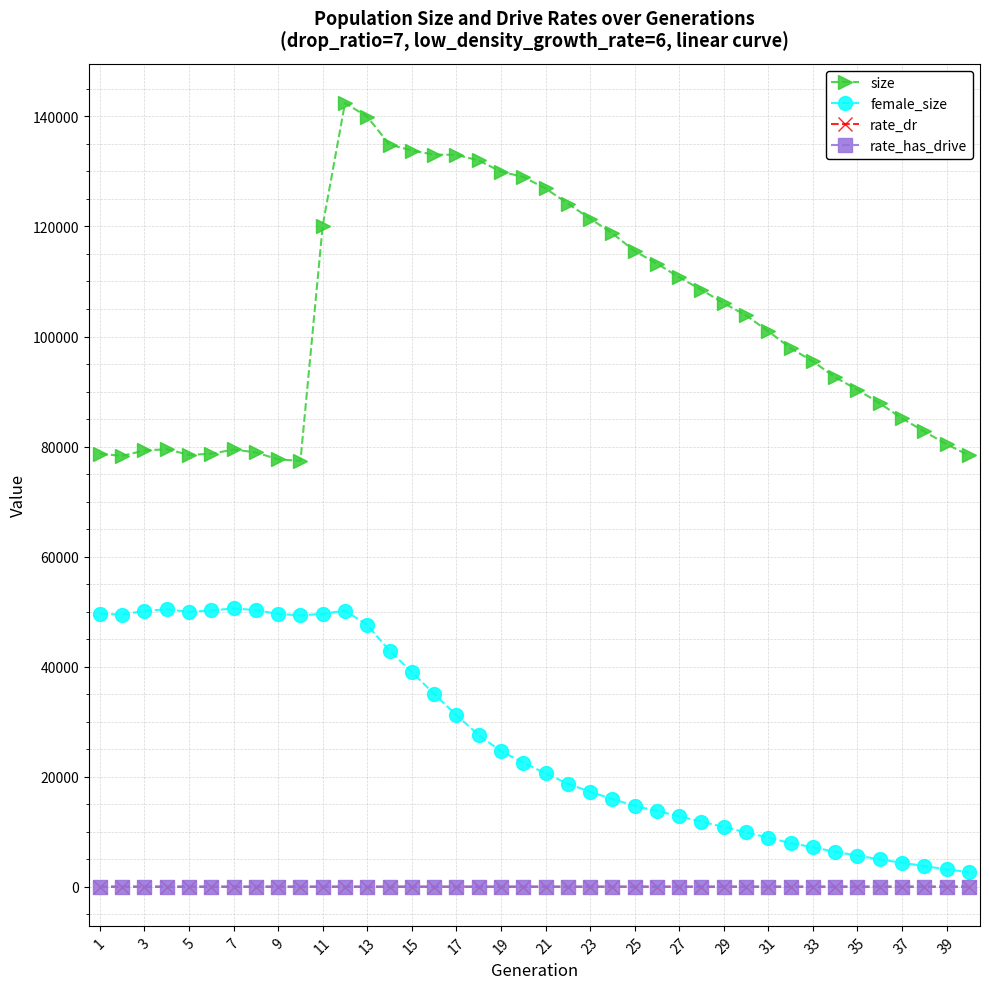

Is this an area chart (filled region under the line)?

No